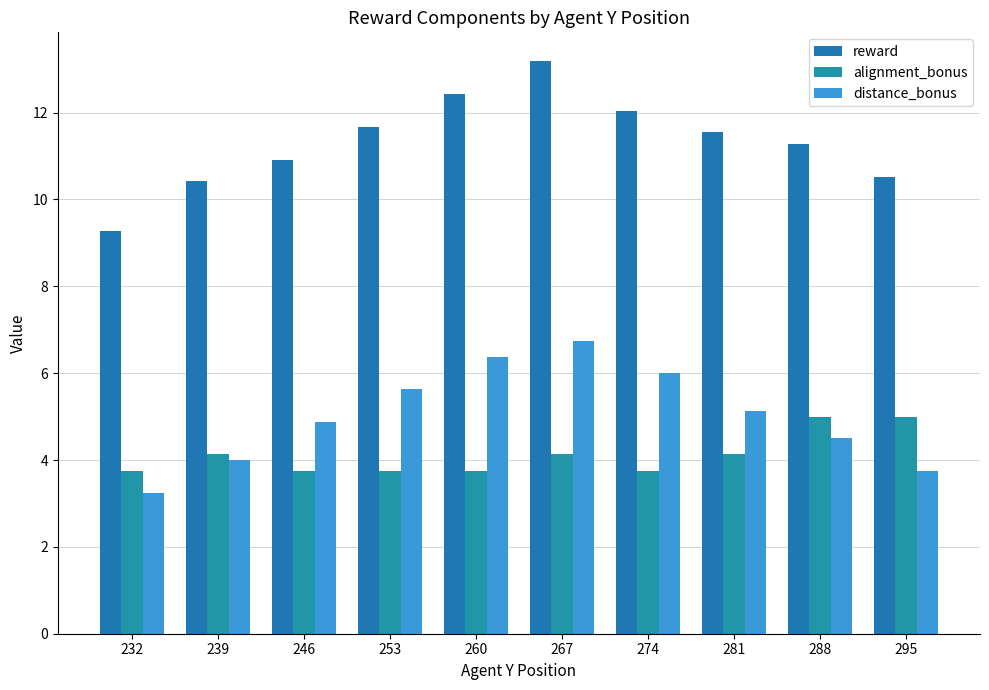

What are all the series names shown in the legend?

reward, alignment_bonus, distance_bonus